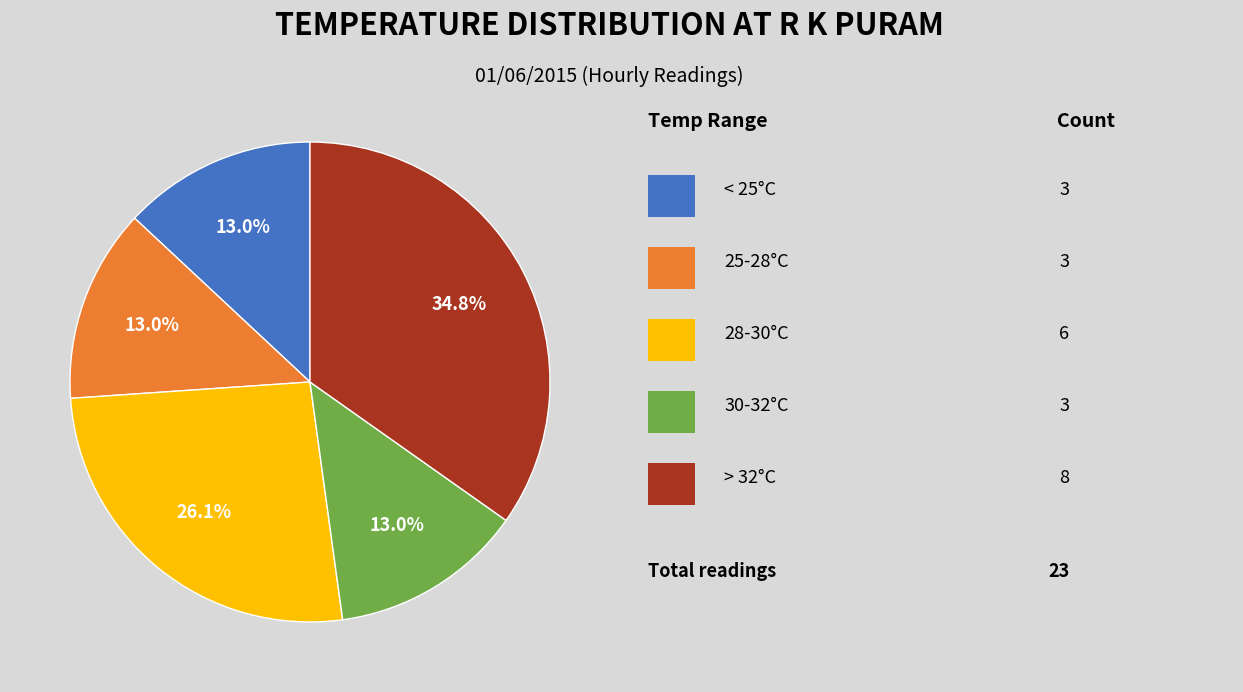

Is there any slice that represents more than half of the pie?

No